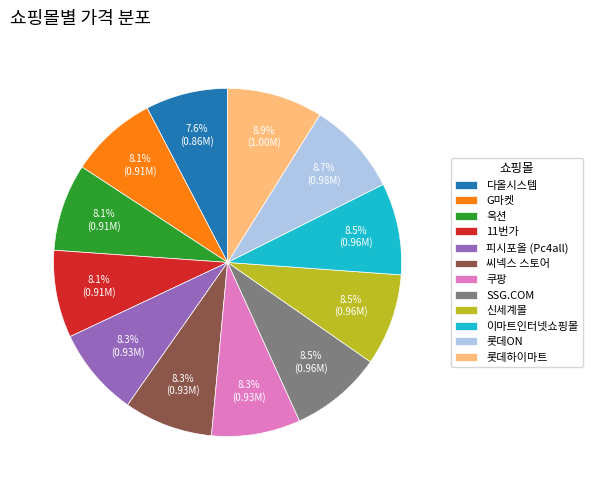

Count the number of slices in the pie.

12